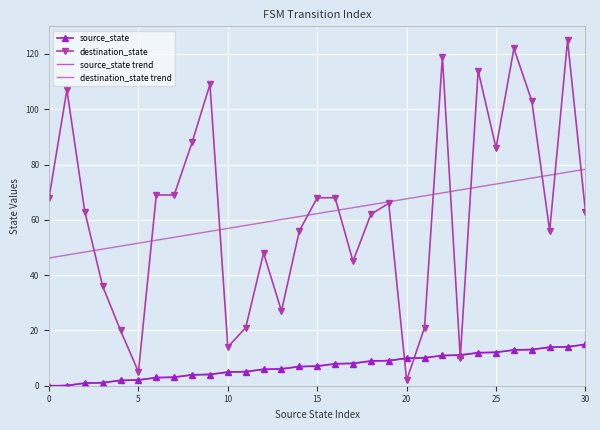

What is the maximum value for destination_state trend?

78.3